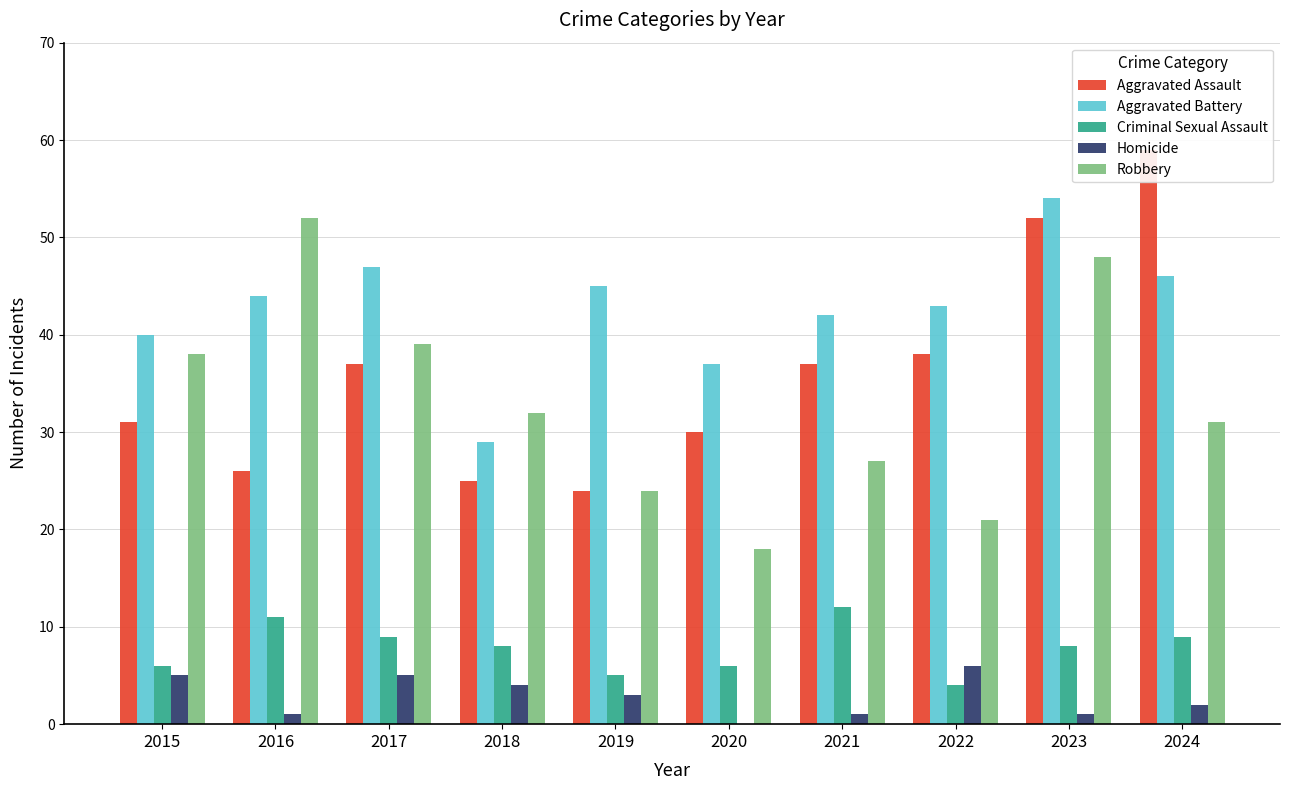

Count the number of categories in the chart.

10